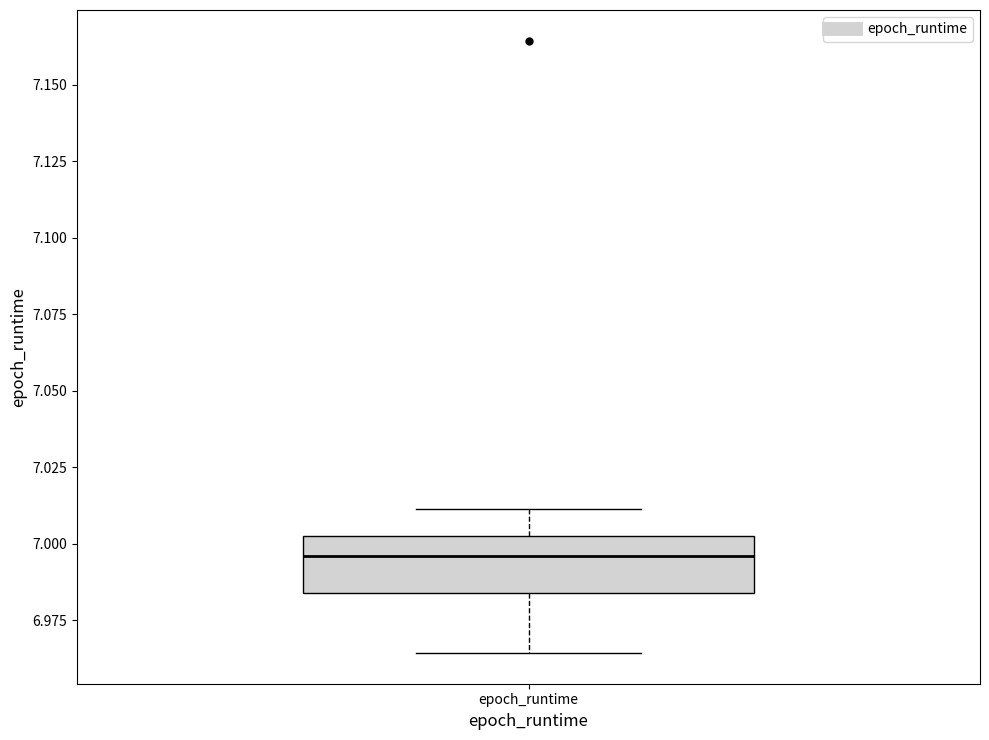

Where is the upper edge of the box for epoch_runtime on the y-axis? The values are not printed on the chart, so give them approximately, as read against the axis.

7.000